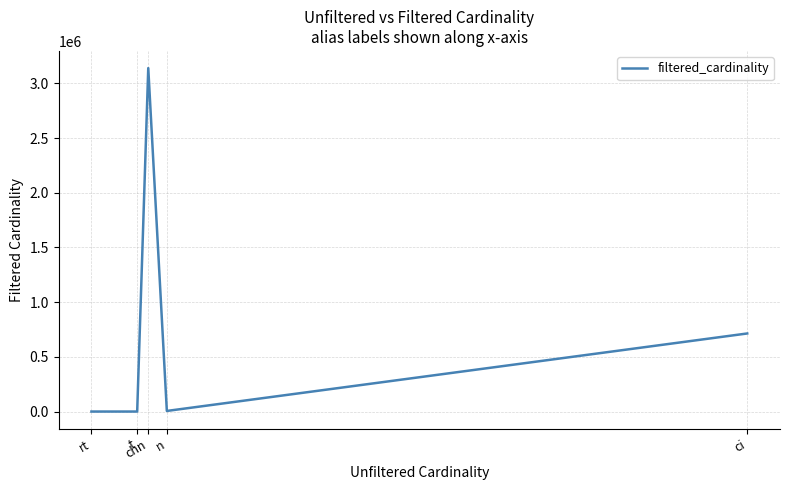

What is the label of the 3rd point from the left?

chn